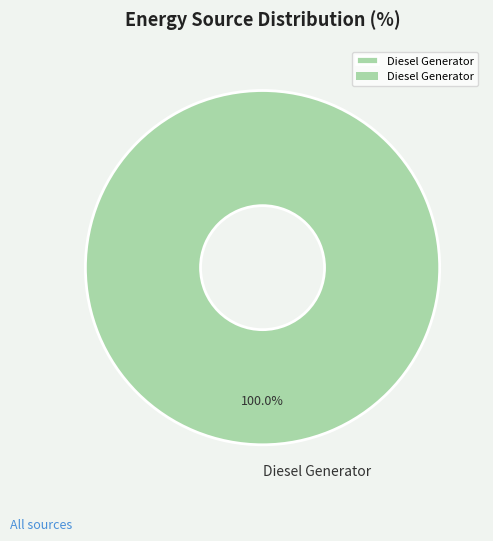

Is there any slice that represents more than half of the pie?

Yes